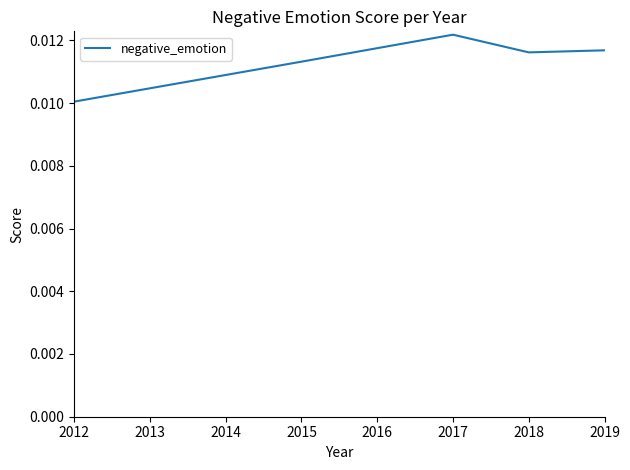

Which has a higher value, 2017 or 2018?

2017